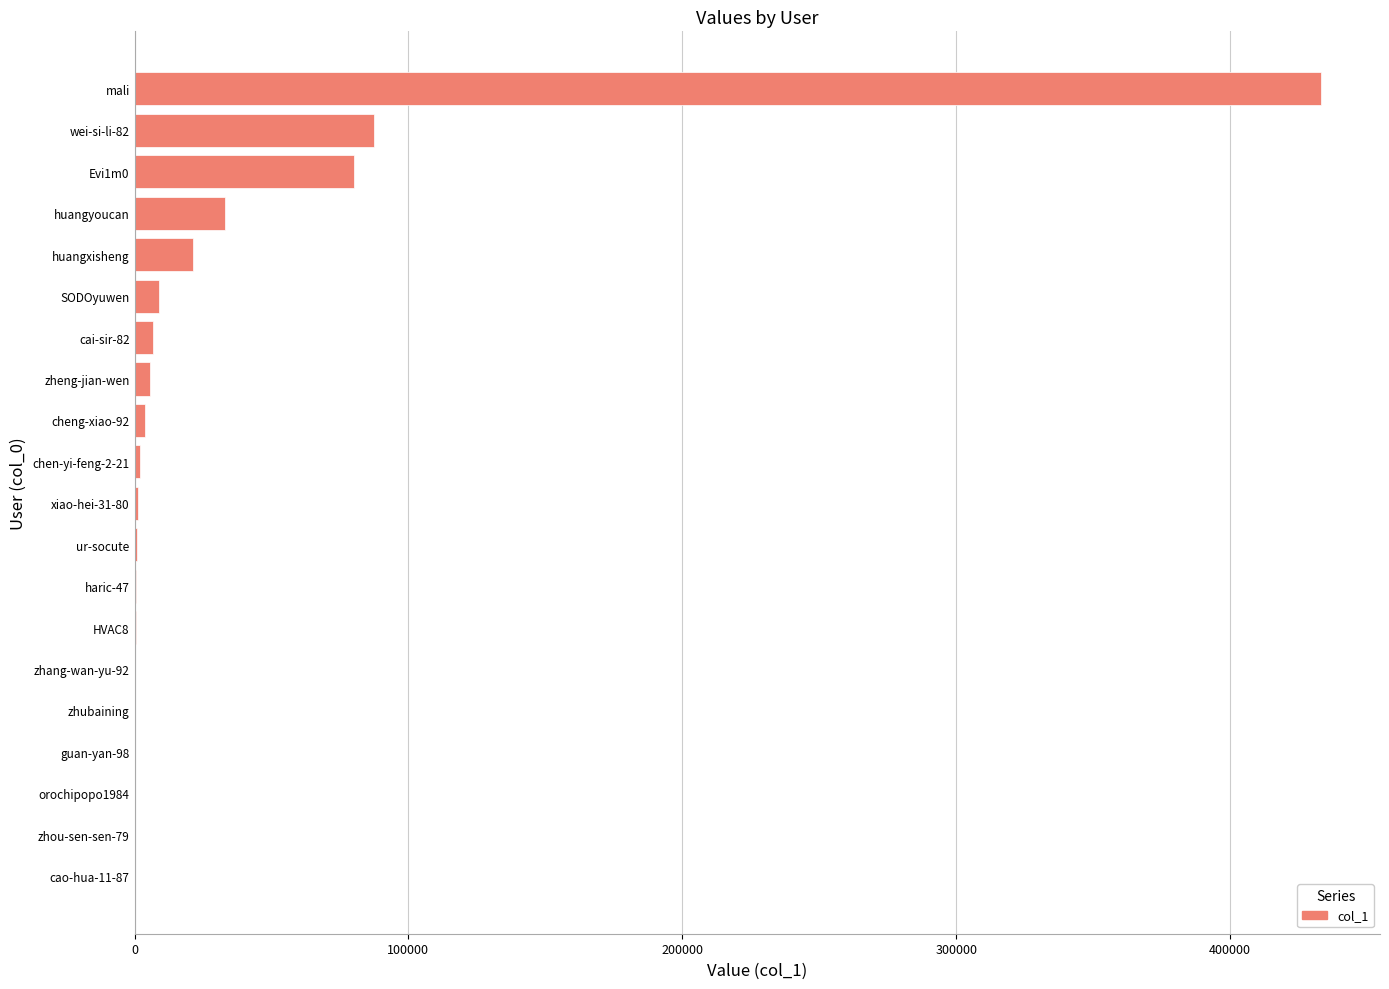

What is the greatest value displayed?

433112